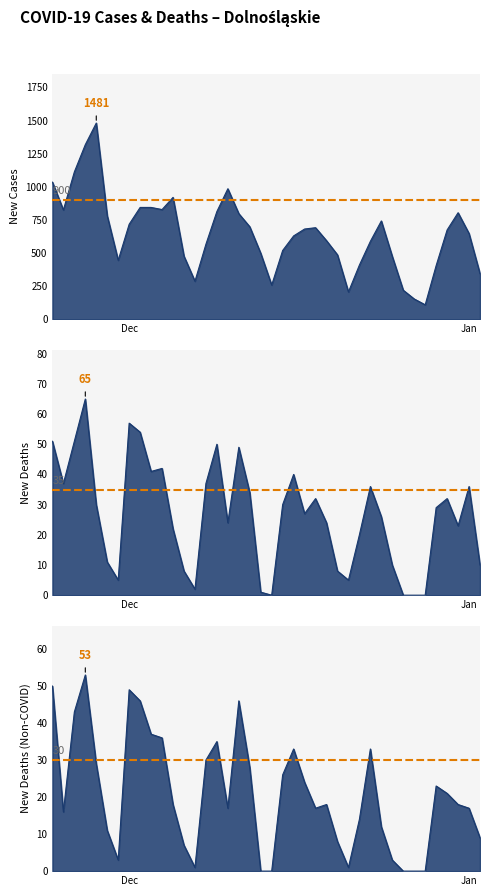

What is the highest value of the new_cases series?

1481